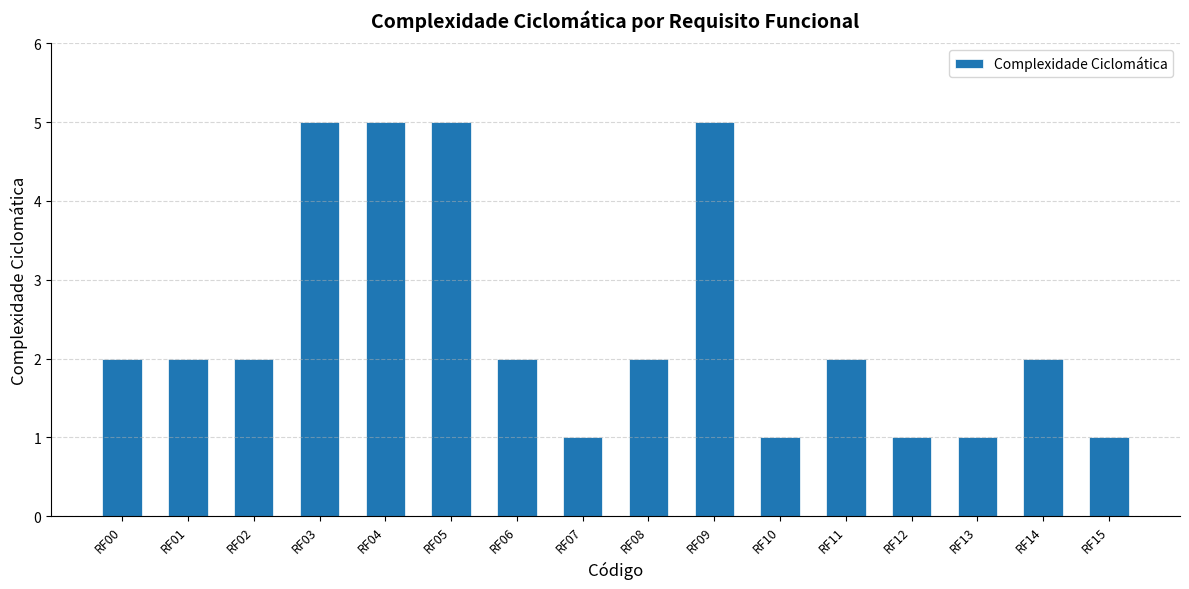

Reading left to right, extract all data points from this chart.

RF00=2	RF01=2	RF02=2	RF03=5	RF04=5	RF05=5	RF06=2	RF07=1	RF08=2	RF09=5	RF10=1	RF11=2	RF12=1	RF13=1	RF14=2	RF15=1